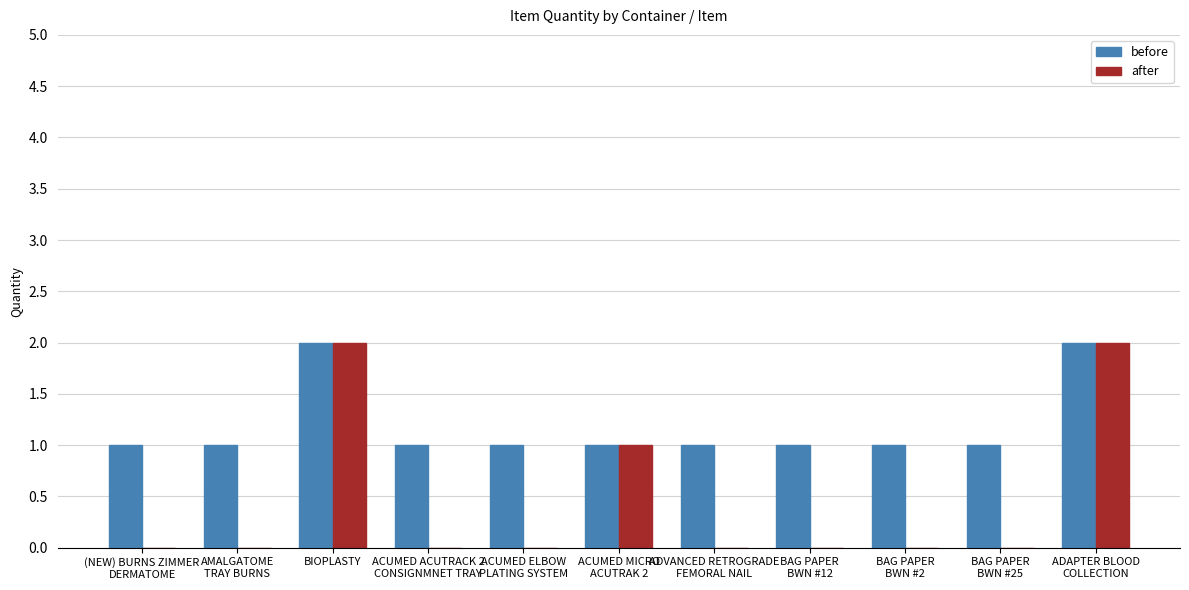

Which series has the largest total across all categories?

before